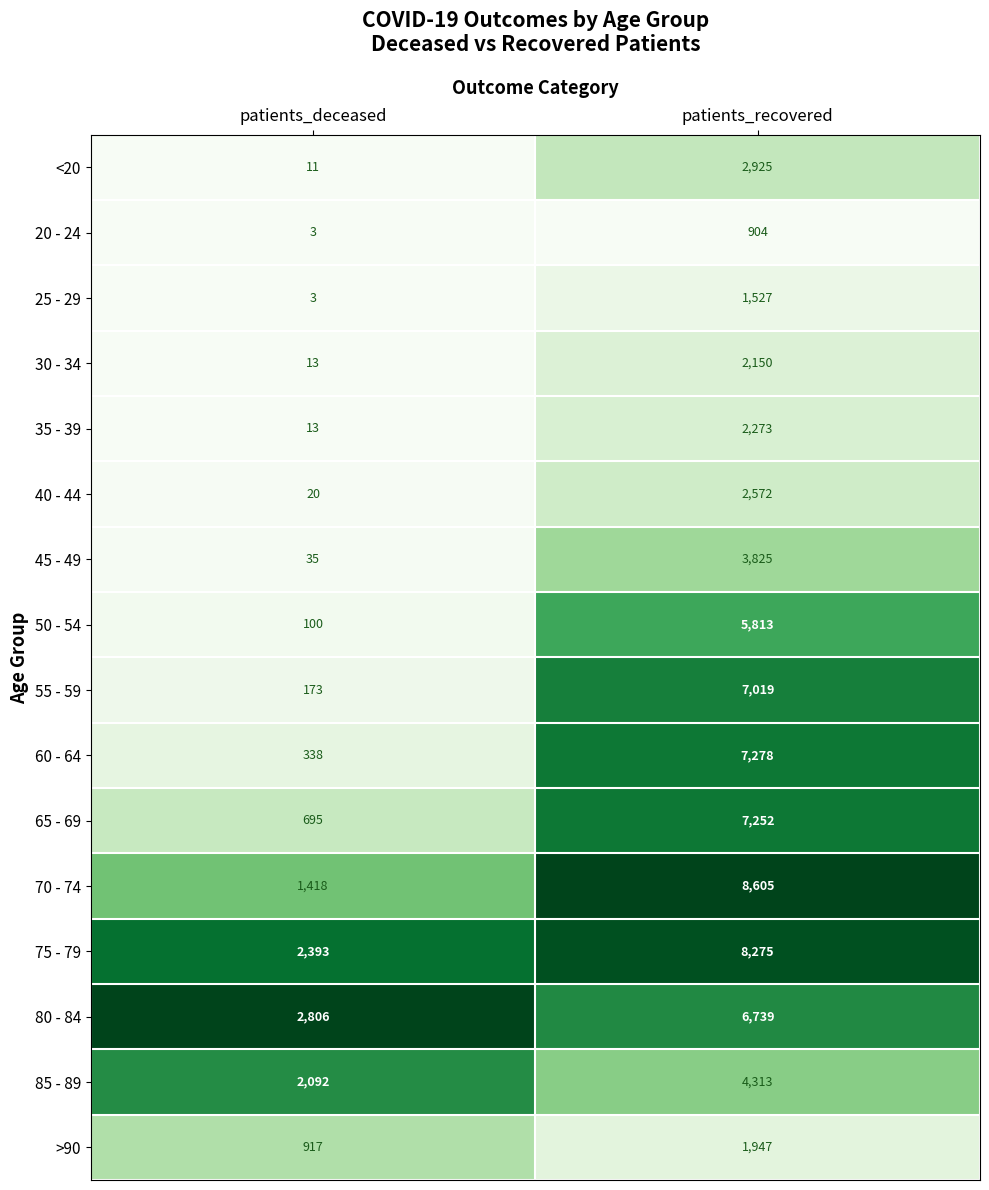

What is the total value across all series at patients_recovered?

73417